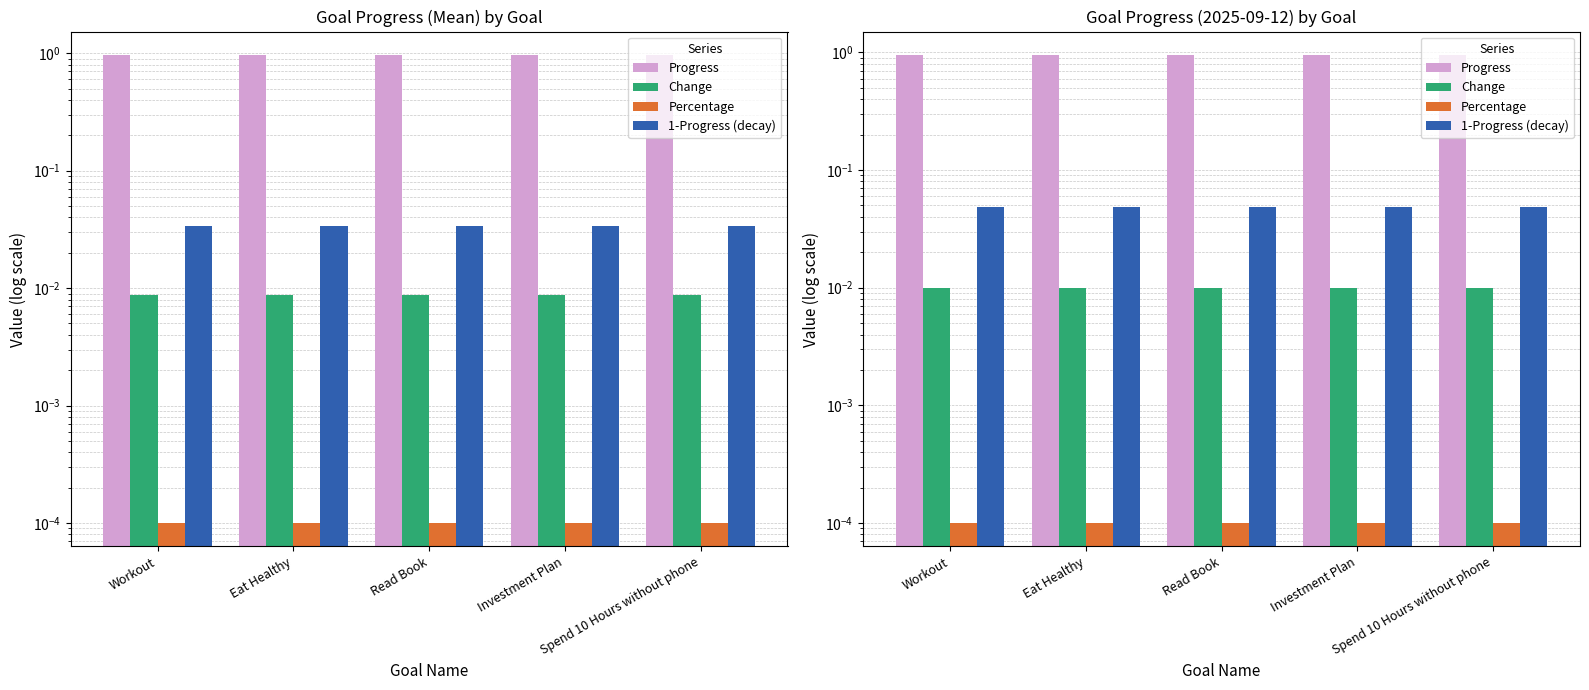

Count the number of categories in the chart.

5